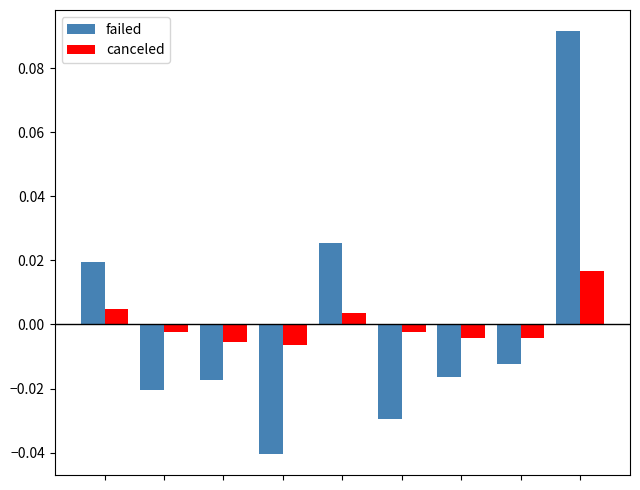

Which series has the widest spread of values?

failed